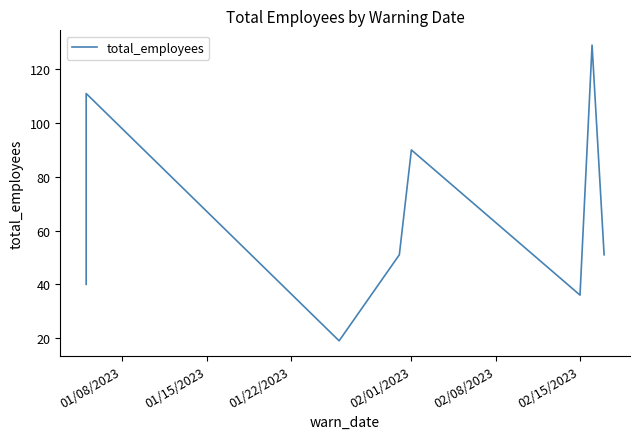

How many lines are shown in the chart?

1